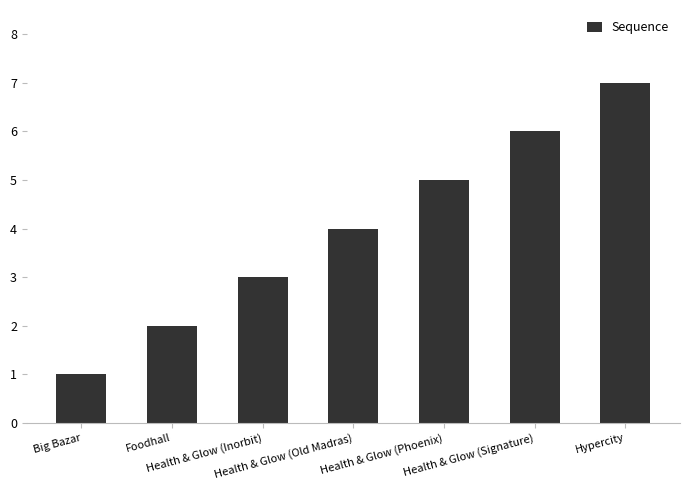

Does the chart contain any negative values?

No